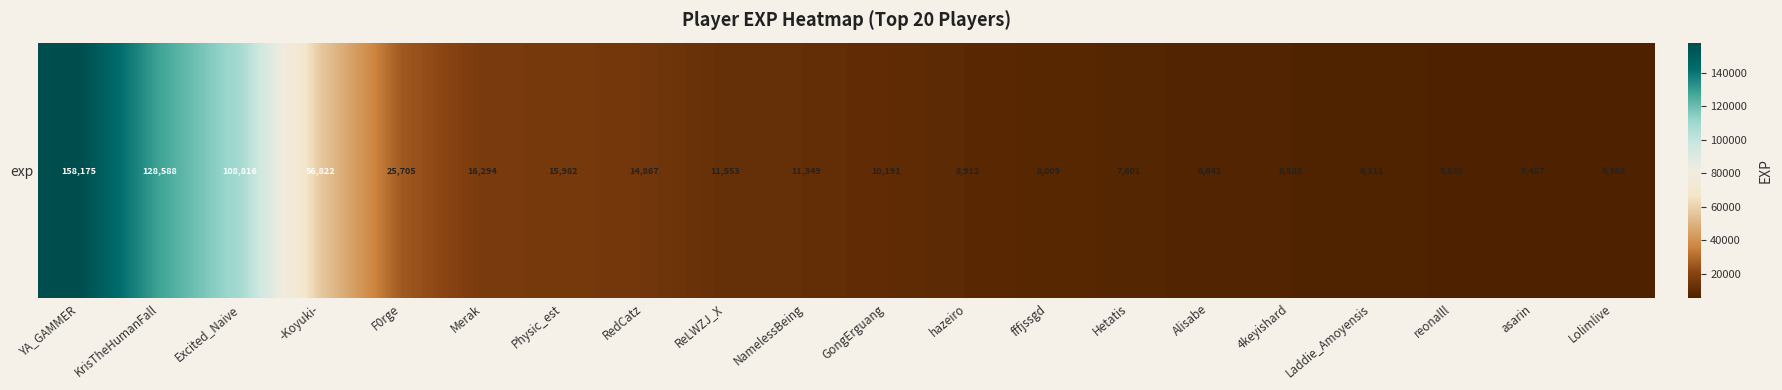

What is the change in value from KrisTheHumanFall to Hetatis?

-120987